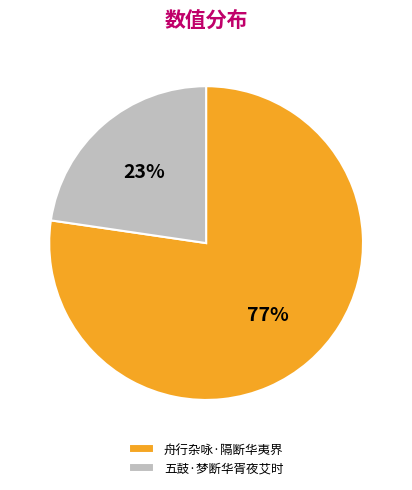

Is it true that 五鼓·梦断华胥夜艾时 is 33% of the pie?

False